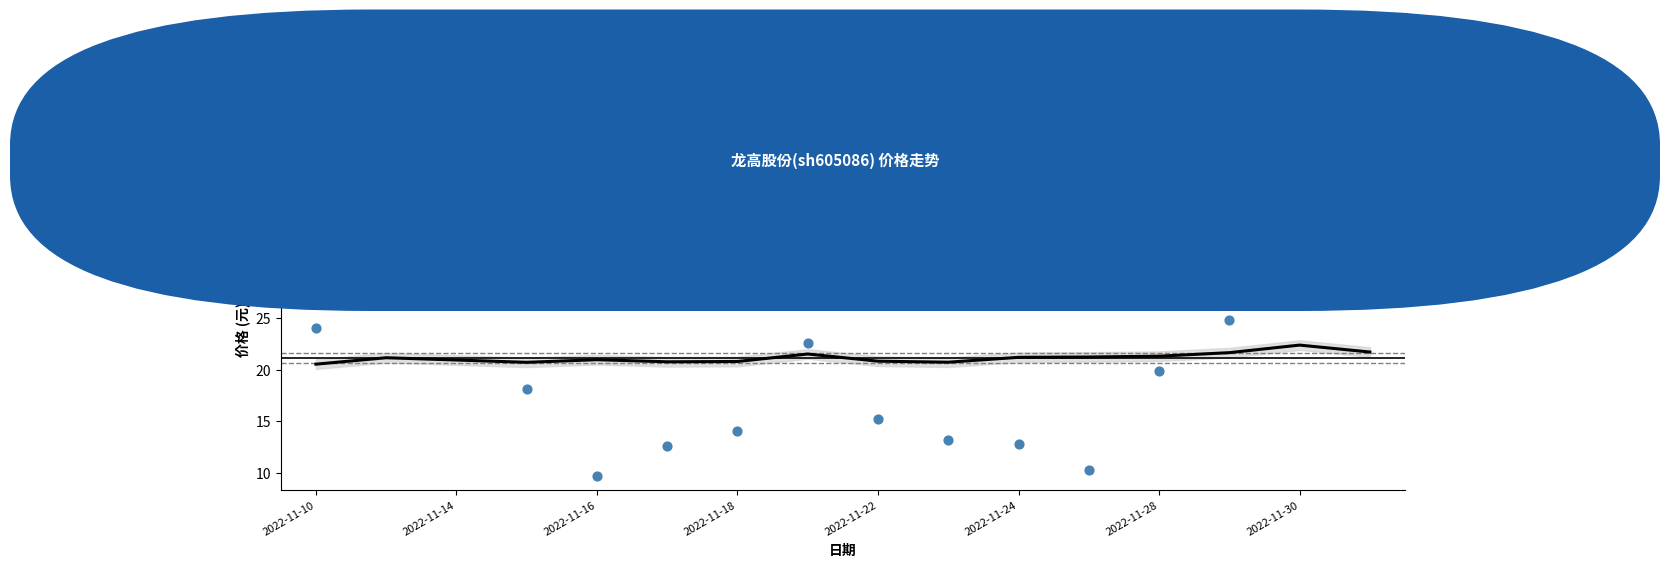

At how many categories does at least one series exceed 28?

4